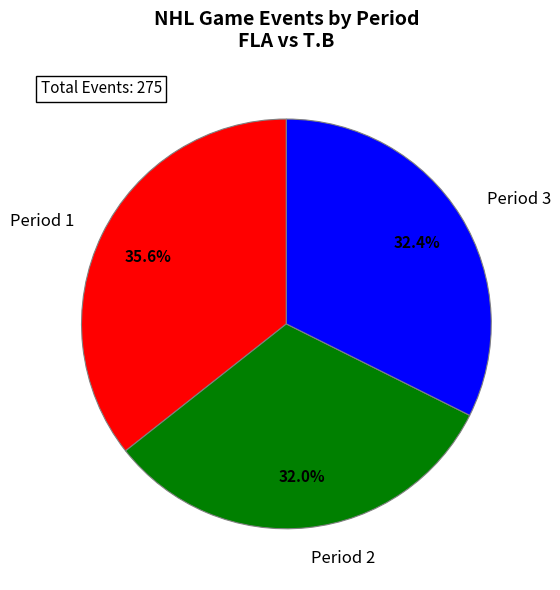

To the nearest percent, what is the combined percentage of Period 2 and Period 1?

68%